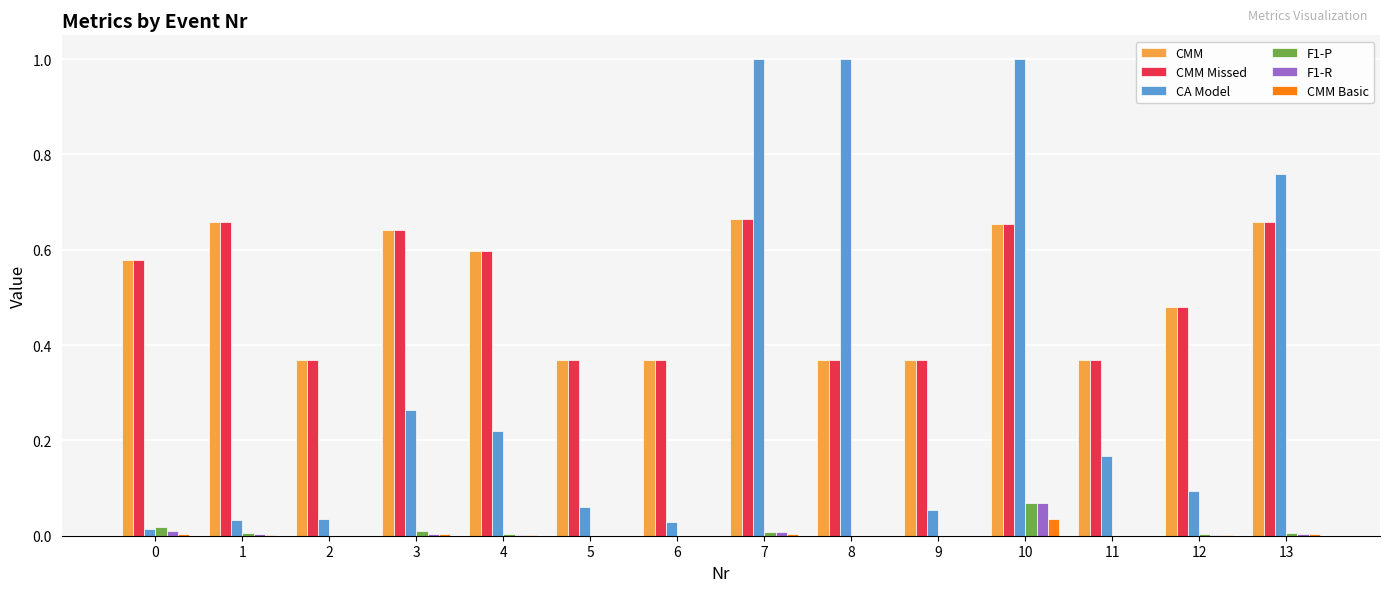

What is the sum of all CMM Missed values?

7.1